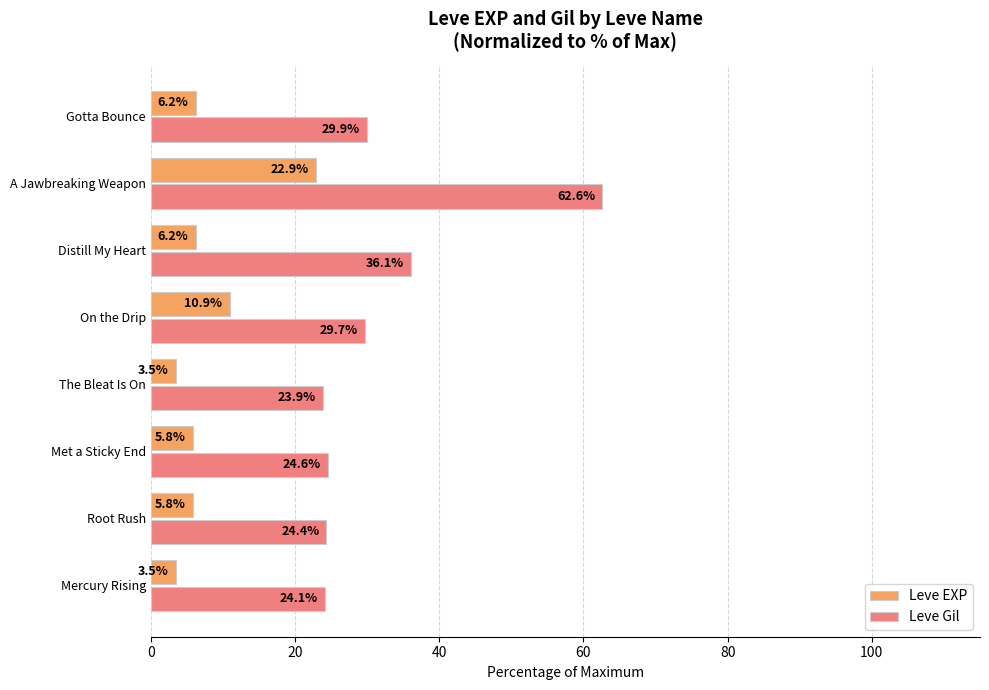

Count the number of data series in this chart.

2